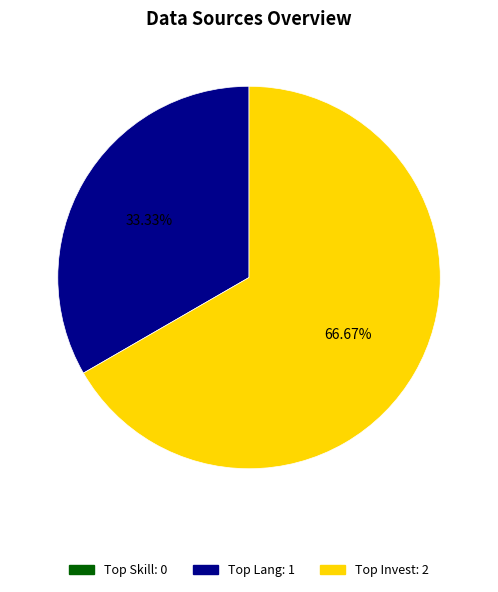

What is the majority slice?

Top Invest